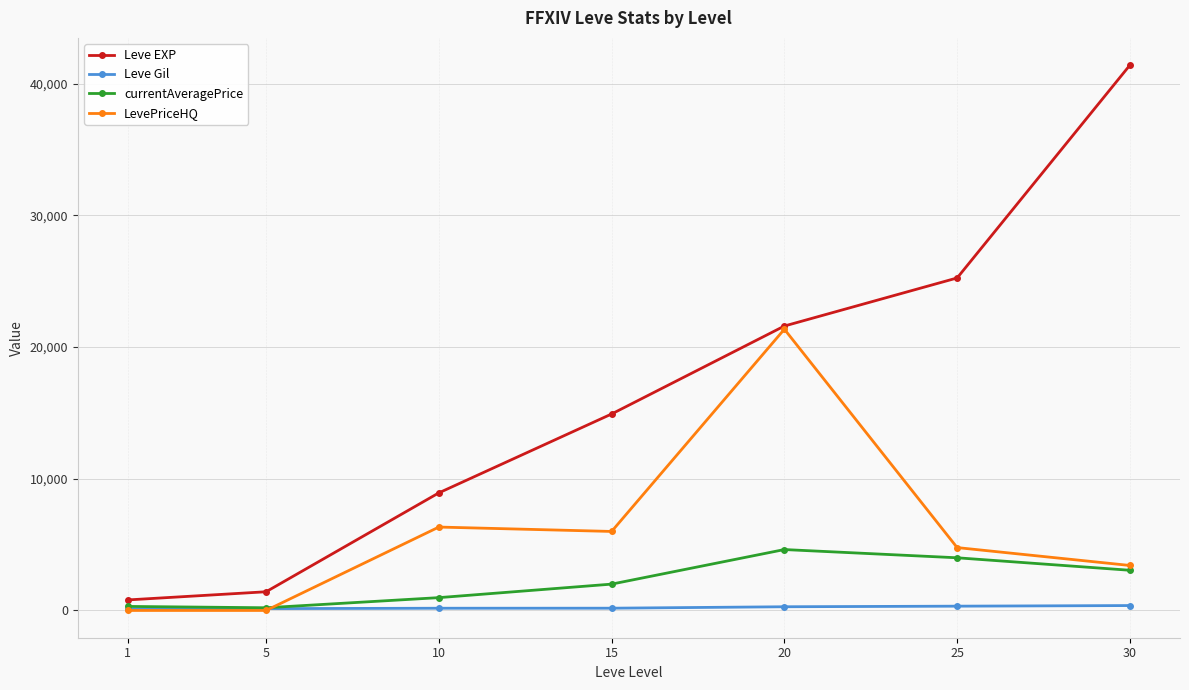

What is the lowest value of the Leve EXP series?

800.0